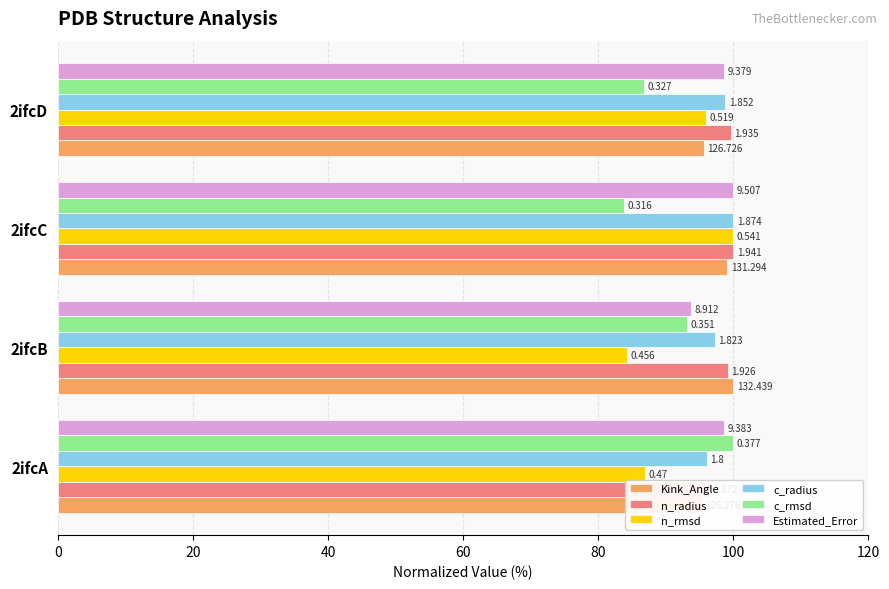

What are all the series names shown in the legend?

Kink_Angle, n_radius, n_rmsd, c_radius, c_rmsd, Estimated_Error